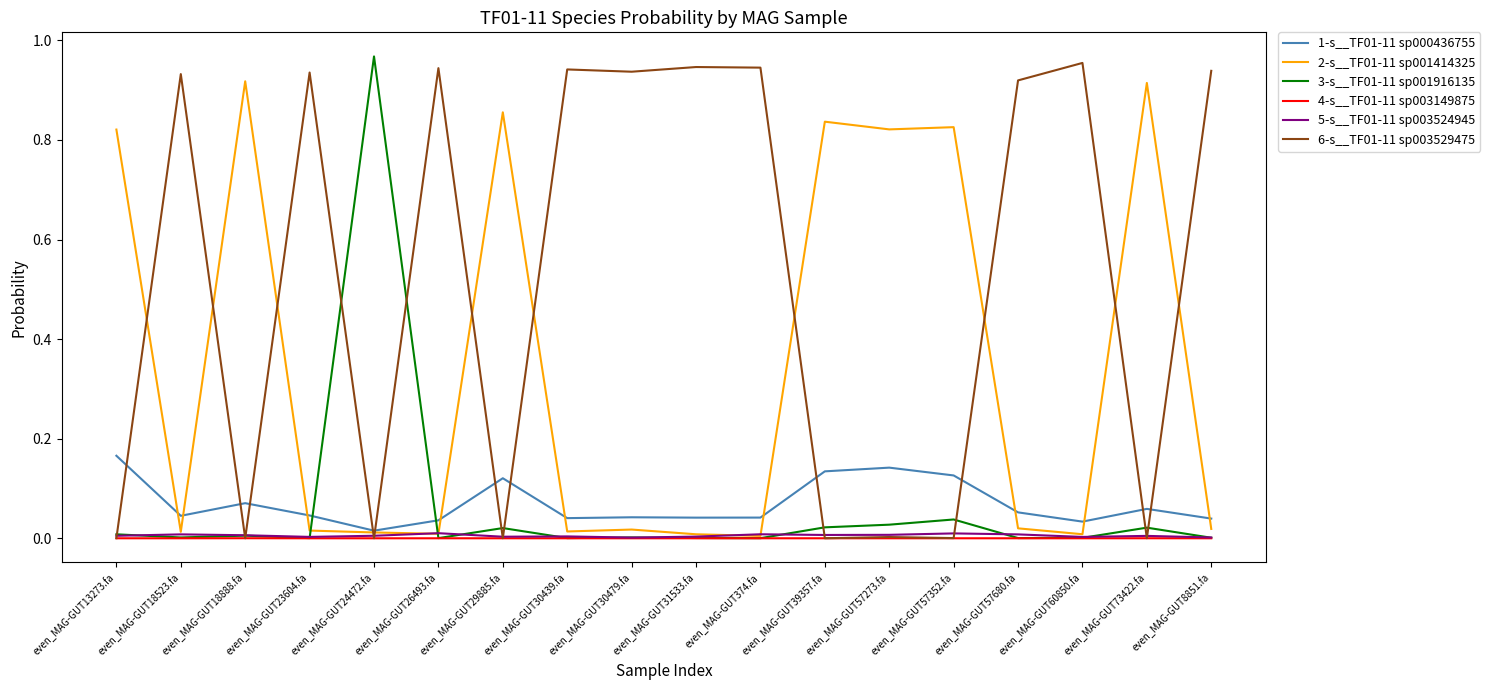

At which category does the chart reach its peak across all series?

even_MAG-GUT24472.fa